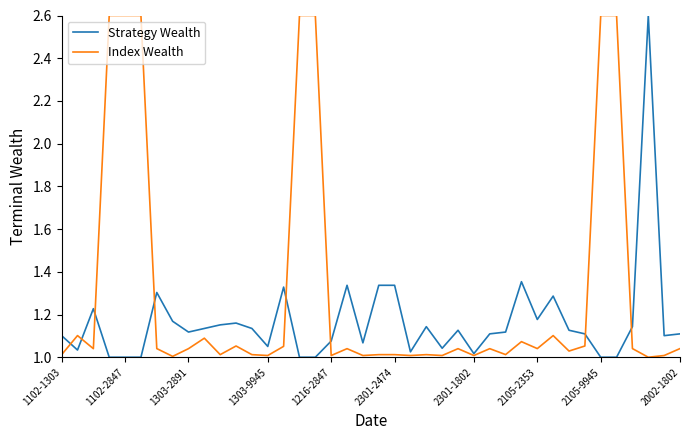

What is the highest value of the Strategy Wealth series?

2.6